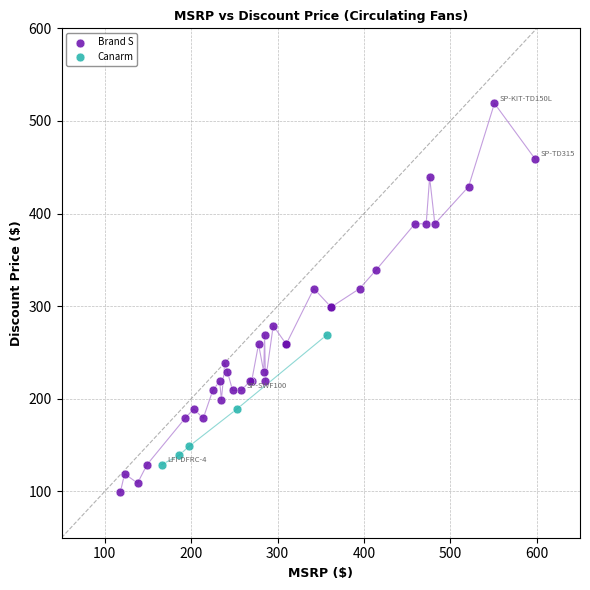

Which series contains the lowest Y value?

Brand S